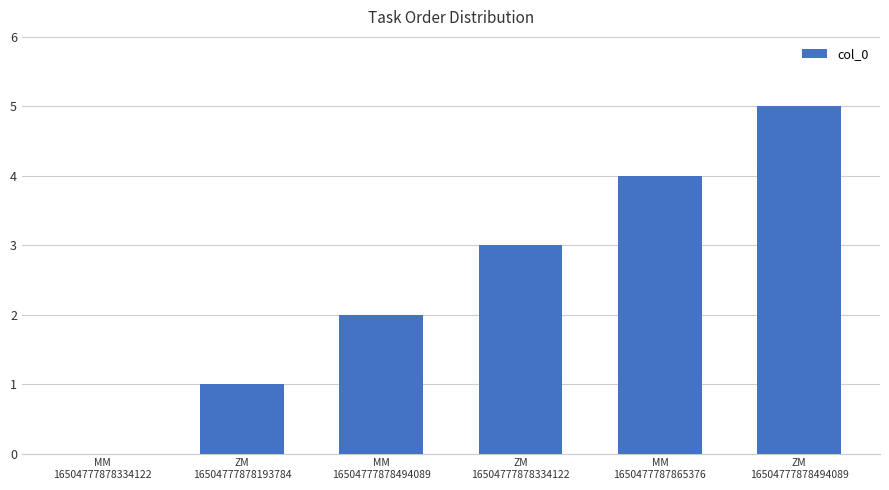

What is the sum of all values?

15